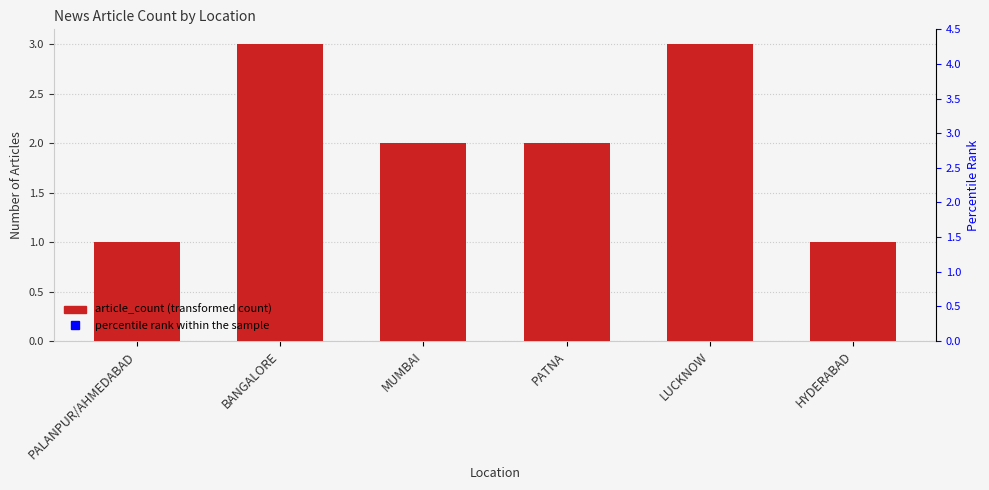

Which series has the largest total across all categories?

percentile rank within the sample